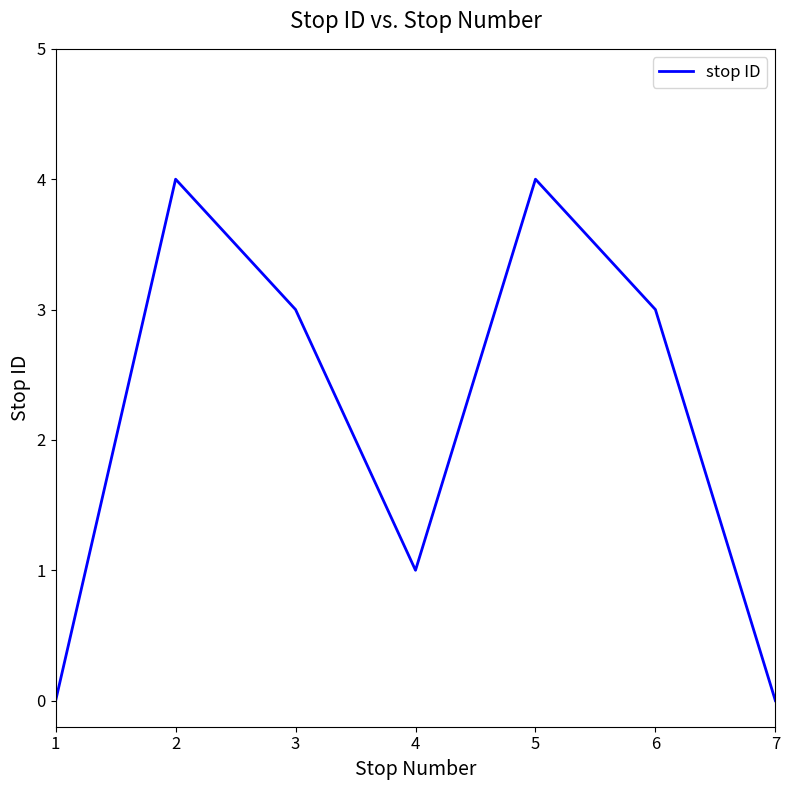

Reading left to right, what are all the values shown in this chart?

1=0	2=4	3=3	4=1	5=4	6=3	7=0